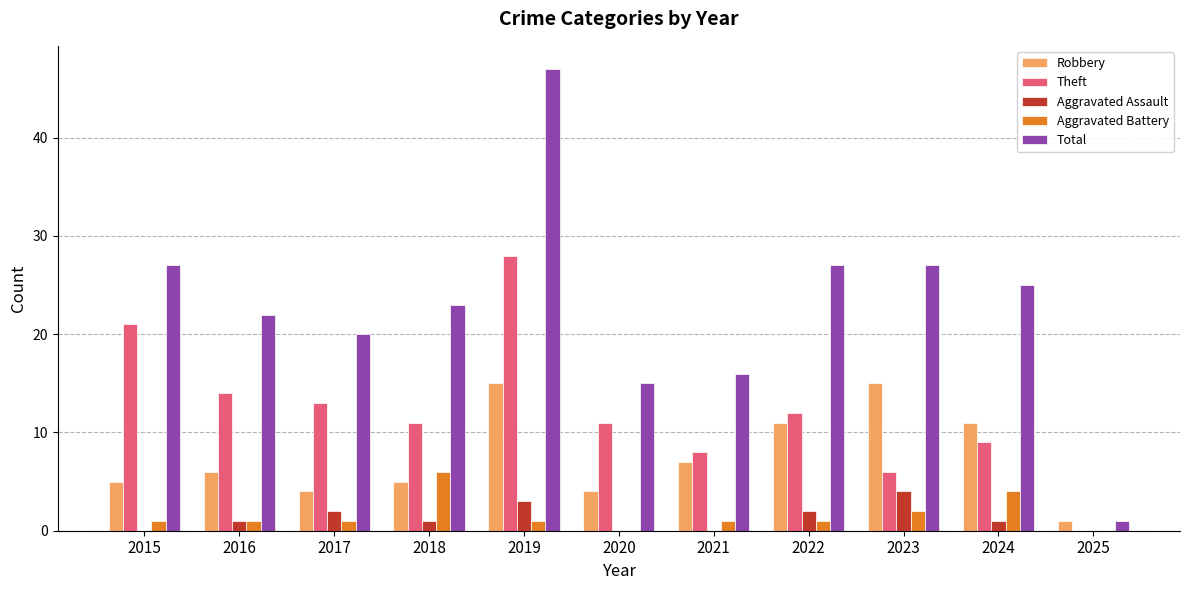

True or false: Theft has a value of 2 at 2024.

False